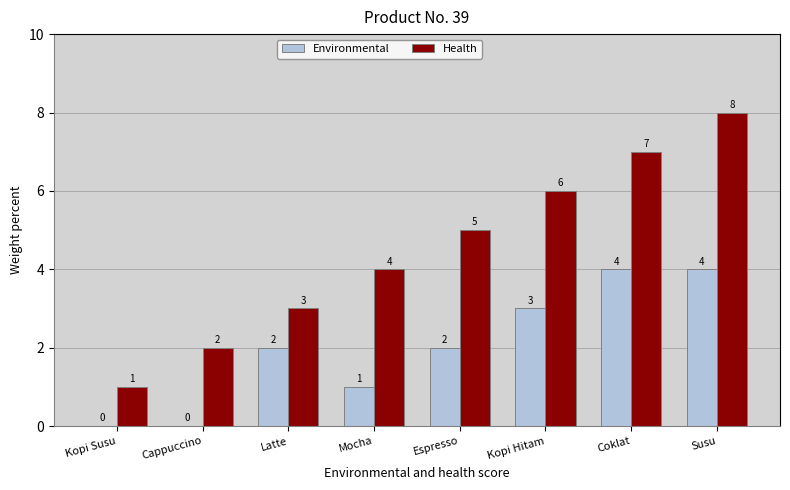

Is the value of Health at Kopi Hitam greater than the value of Environmental at Susu?

Yes